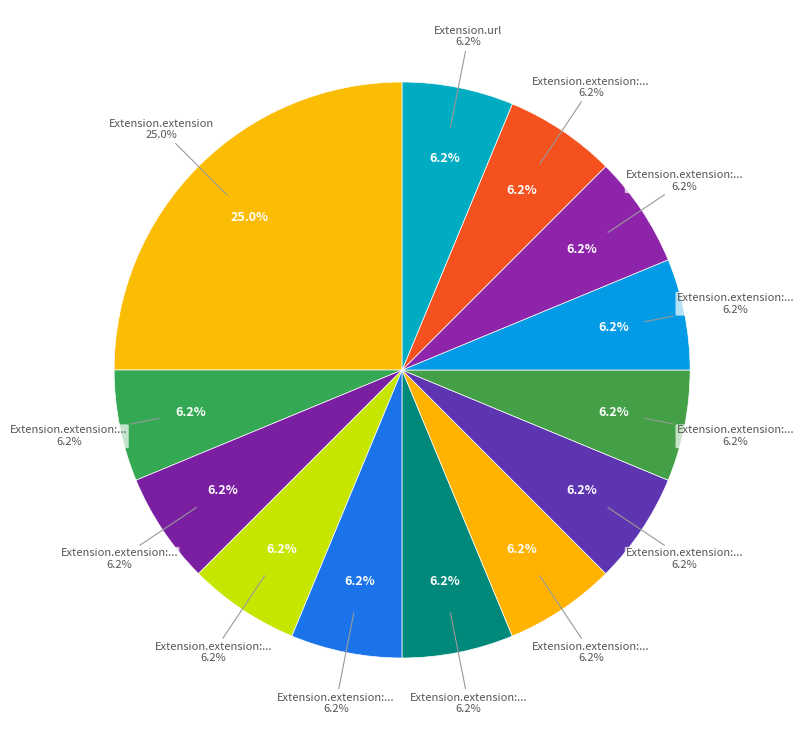

Is it true that Extension.extension:statusReasonCode.value[x] is 6% of the pie?

True